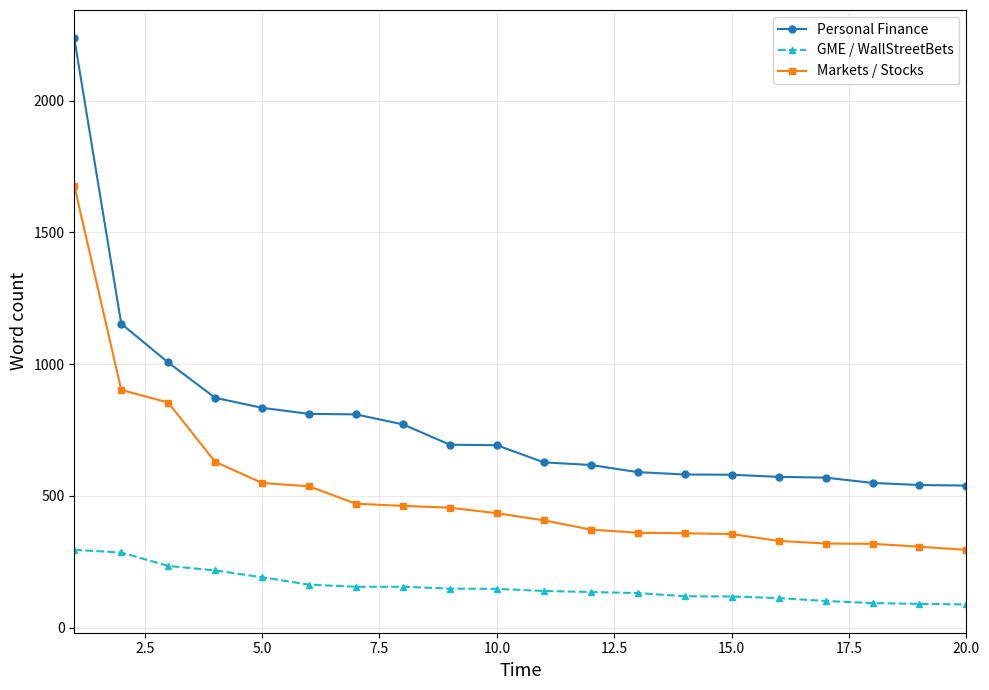

Does the chart have visible grid lines?

Yes